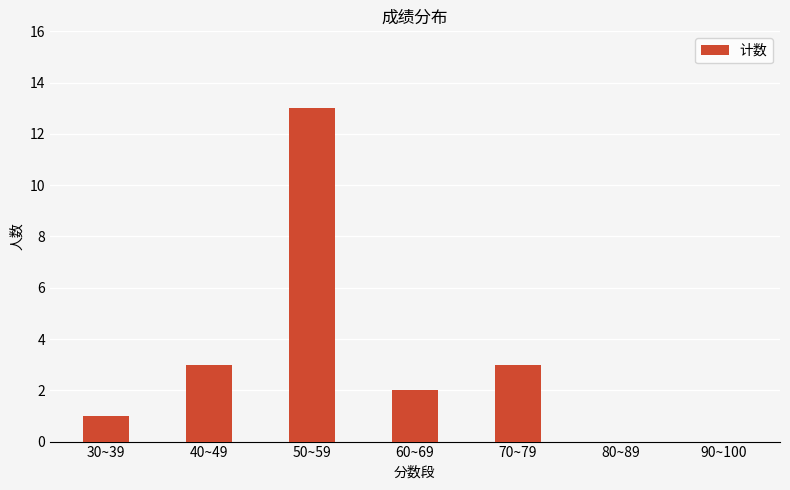

What is the greatest value displayed?

13